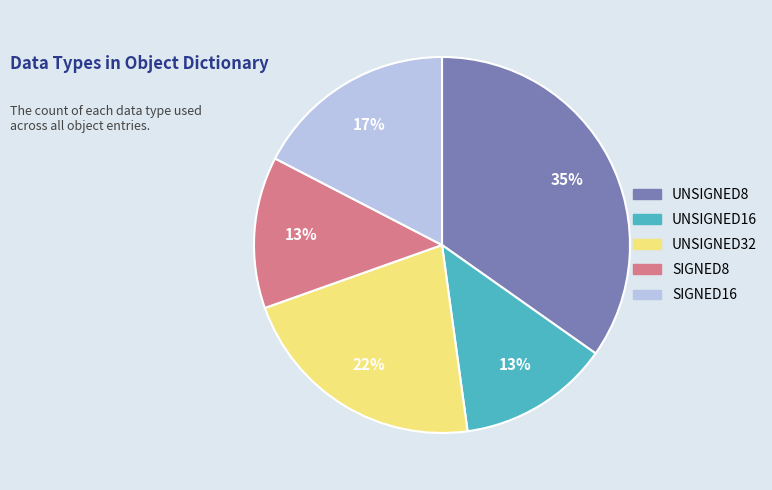

How many segments does this pie chart have?

5